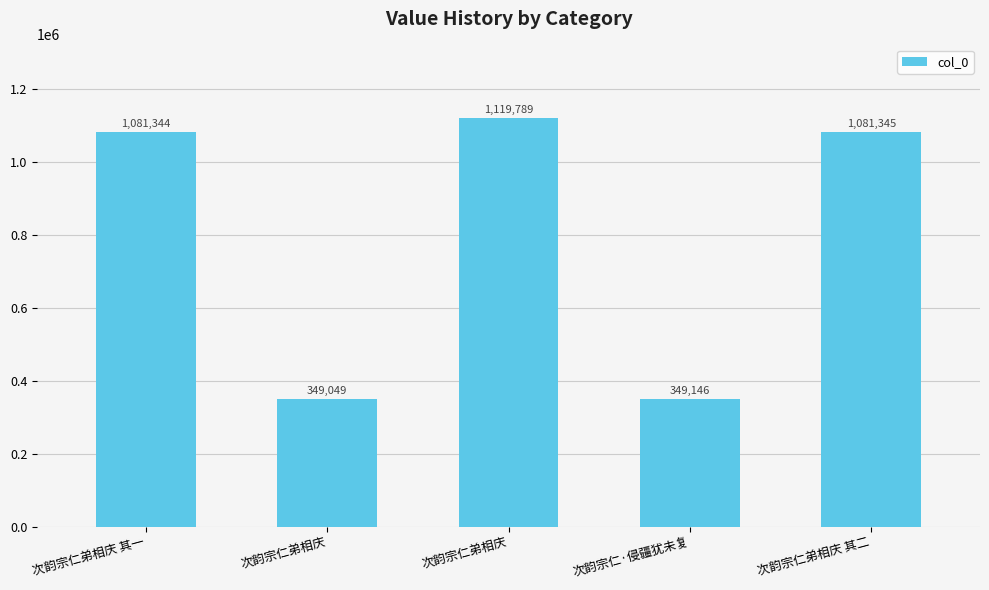

Reading left to right, extract all data points from this chart.

次韵宗仁弟相庆 其一=1081344	次韵宗仁弟相庆=349049	次韵宗仁弟相庆=1119789	次韵宗仁·侵疆犹未复=349146	次韵宗仁弟相庆 其二=1081345